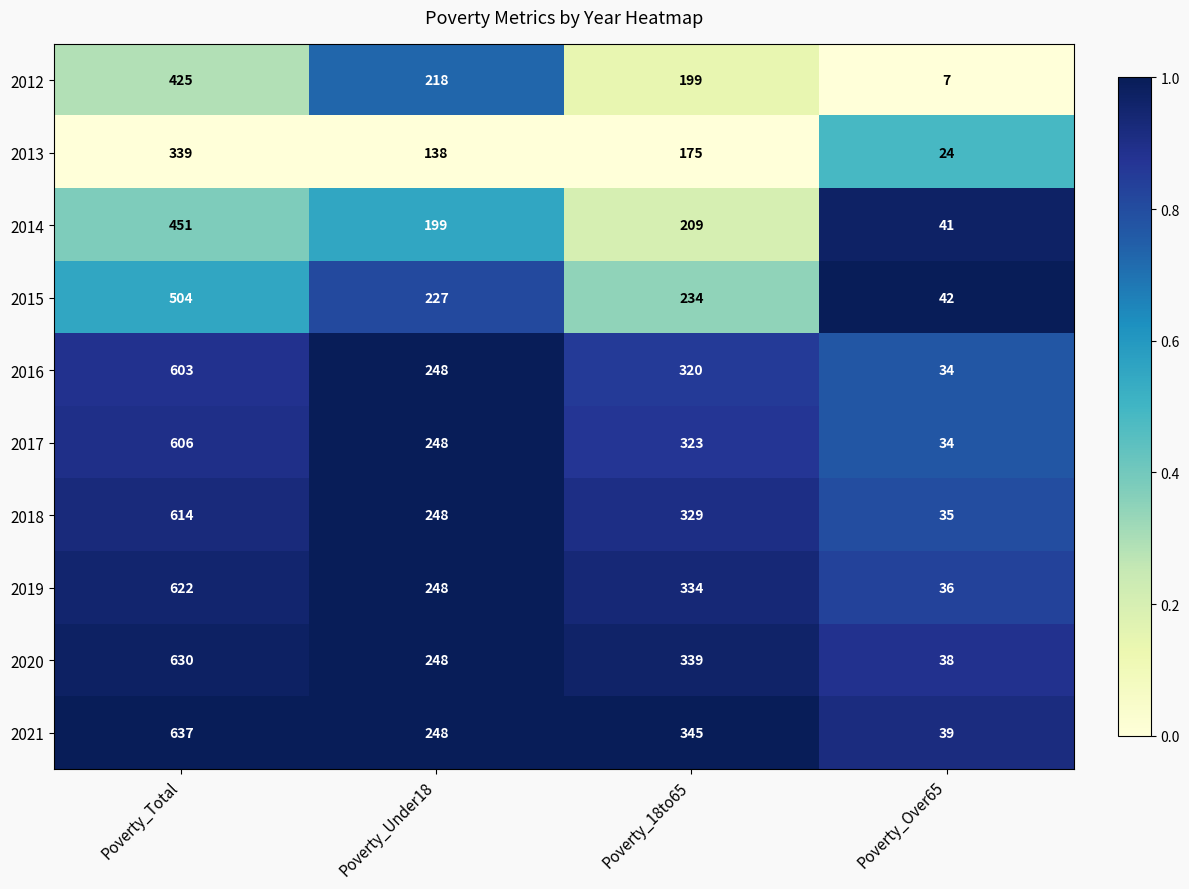

What is the difference between the second highest and minimum values in the 2019 series?

298